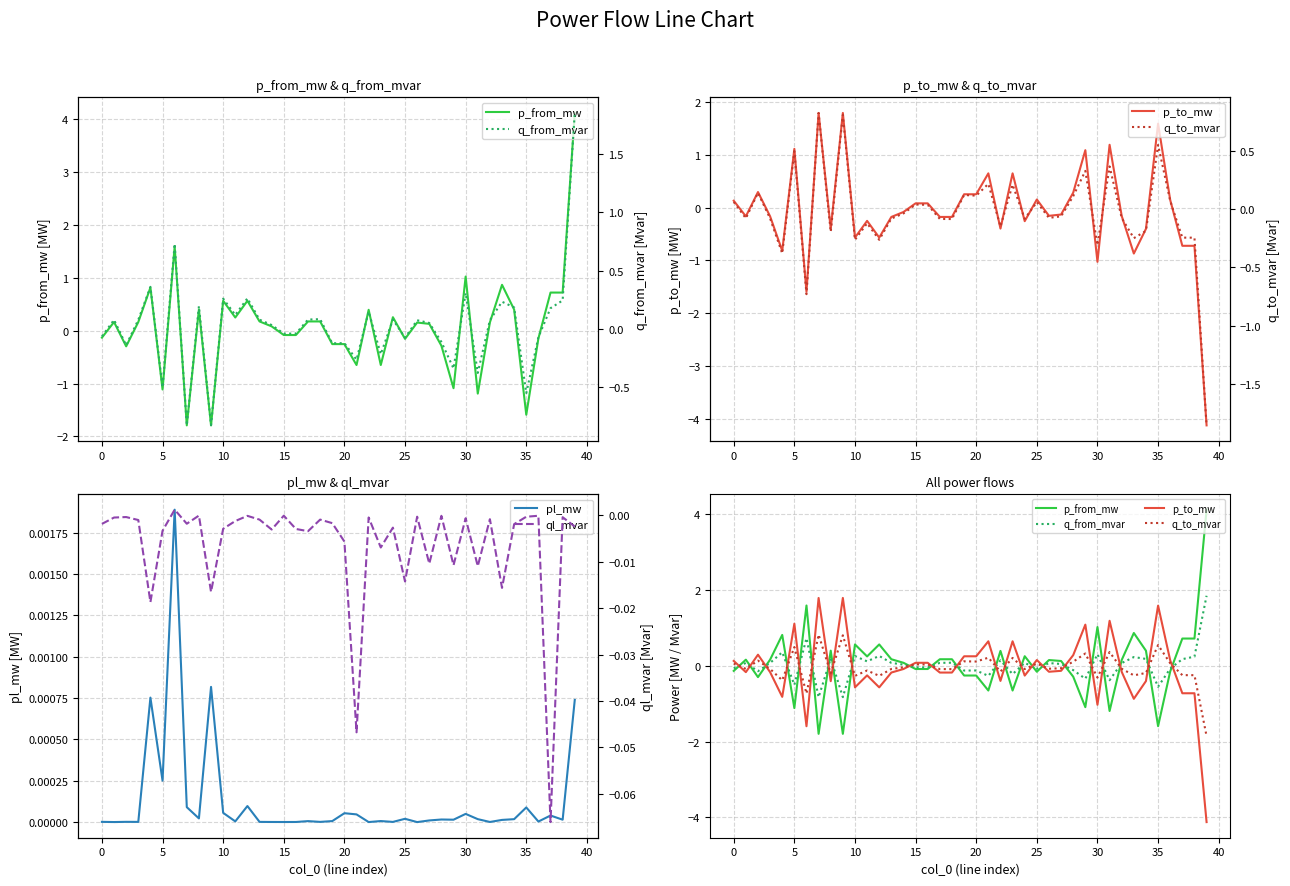

What are all the series names shown in the legend?

p_from_mw, p_to_mw, pl_mw, q_from_mvar, q_to_mvar, ql_mvar